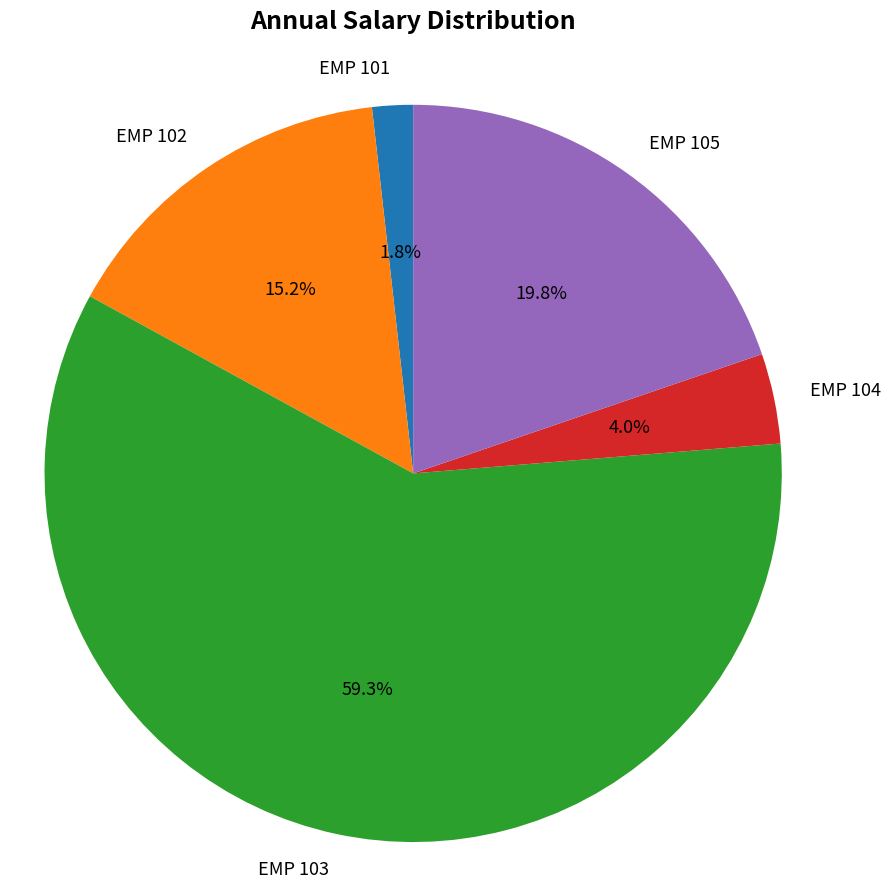

Which slice is the largest?

EMP 103